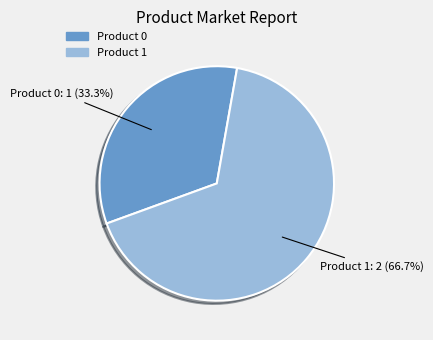

Does any single category account for the majority?

Yes